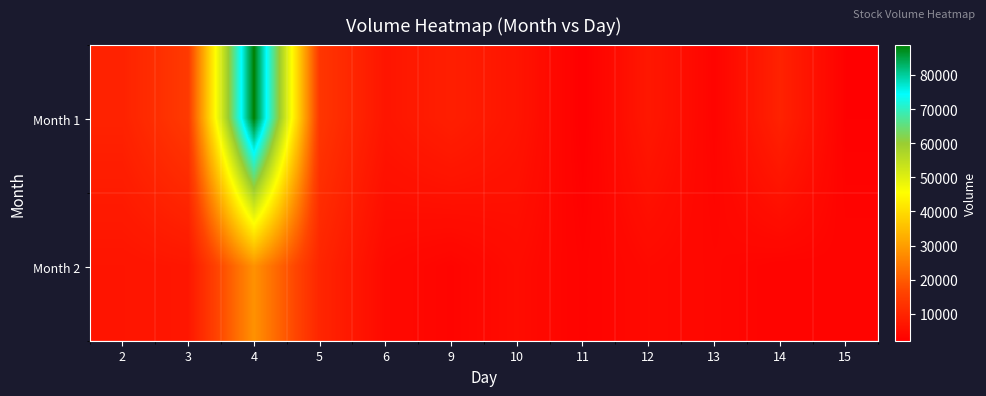

Rank the series by their maximum value, from highest to lowest.

Month 1, Month 2